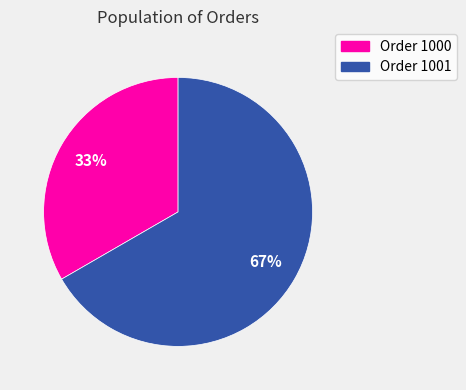

Do Order 1000 and Order 1001 together represent more than half of the pie?

Yes